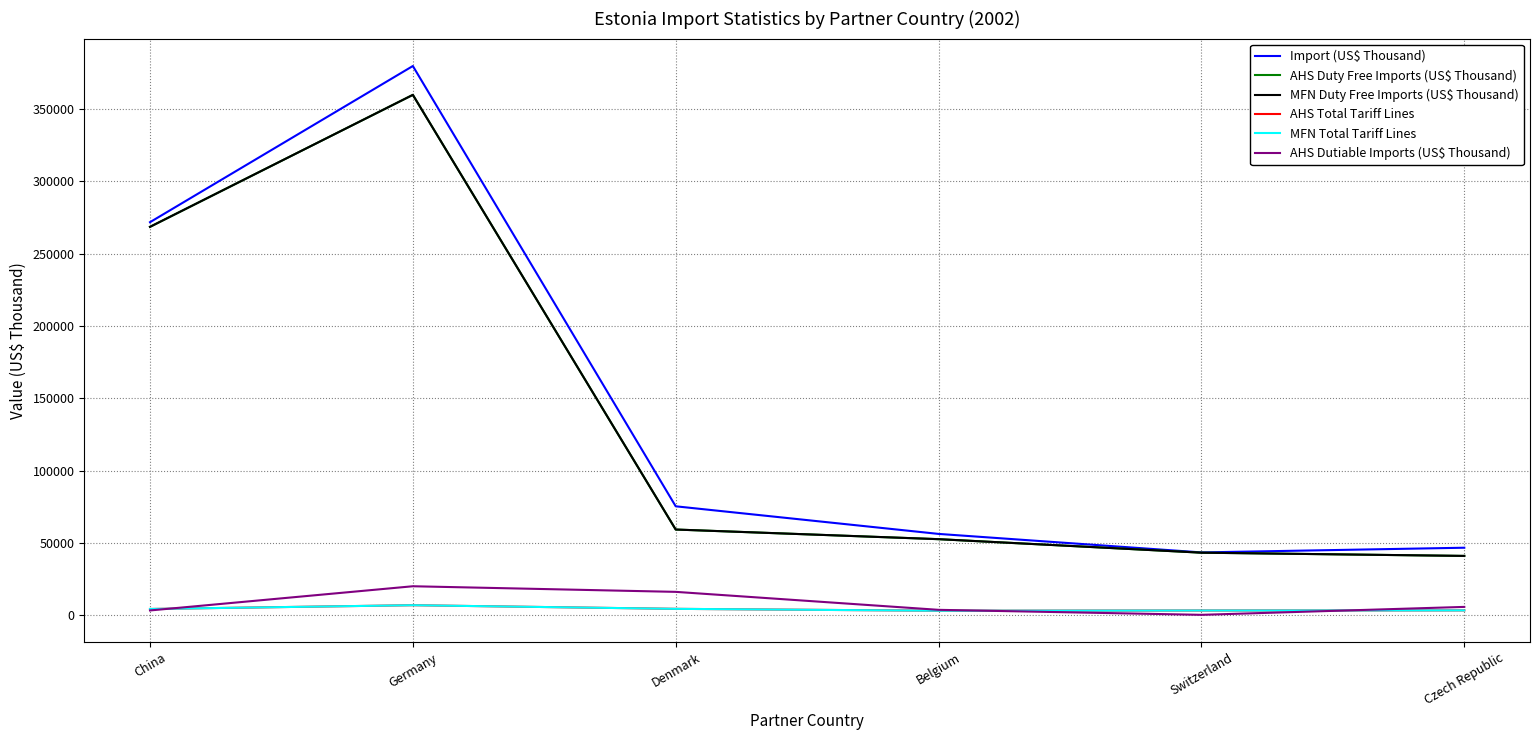

How many lines are shown in the chart?

6